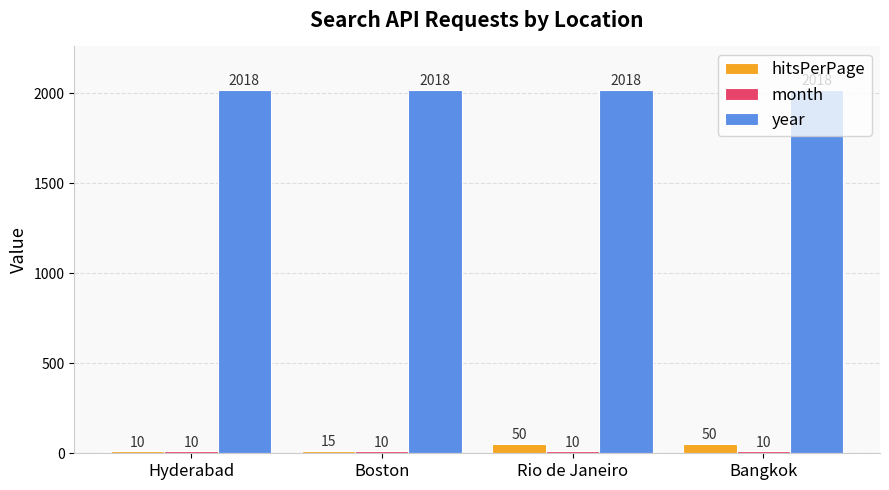

Is it true that year equals 1151 at Hyderabad?

False